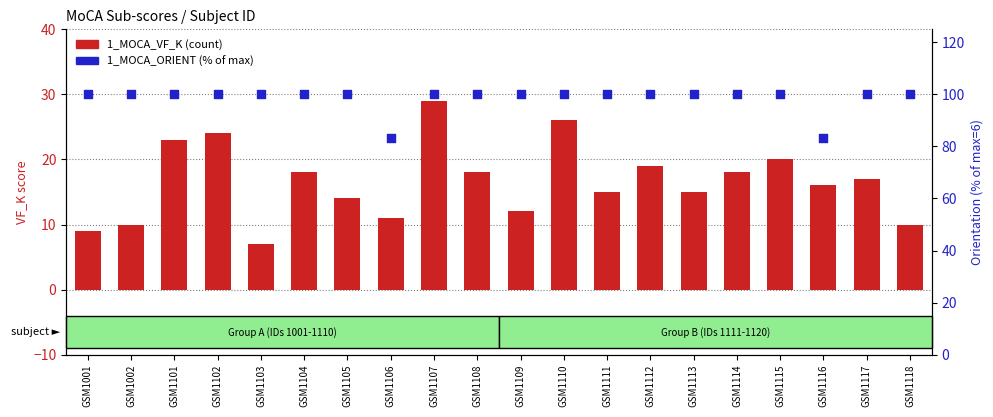

Is the value of 1_MOCA_VF_K at GSM1111 greater than the value of 1_MOCA_ORIENT (% of max) at GSM1112?

No